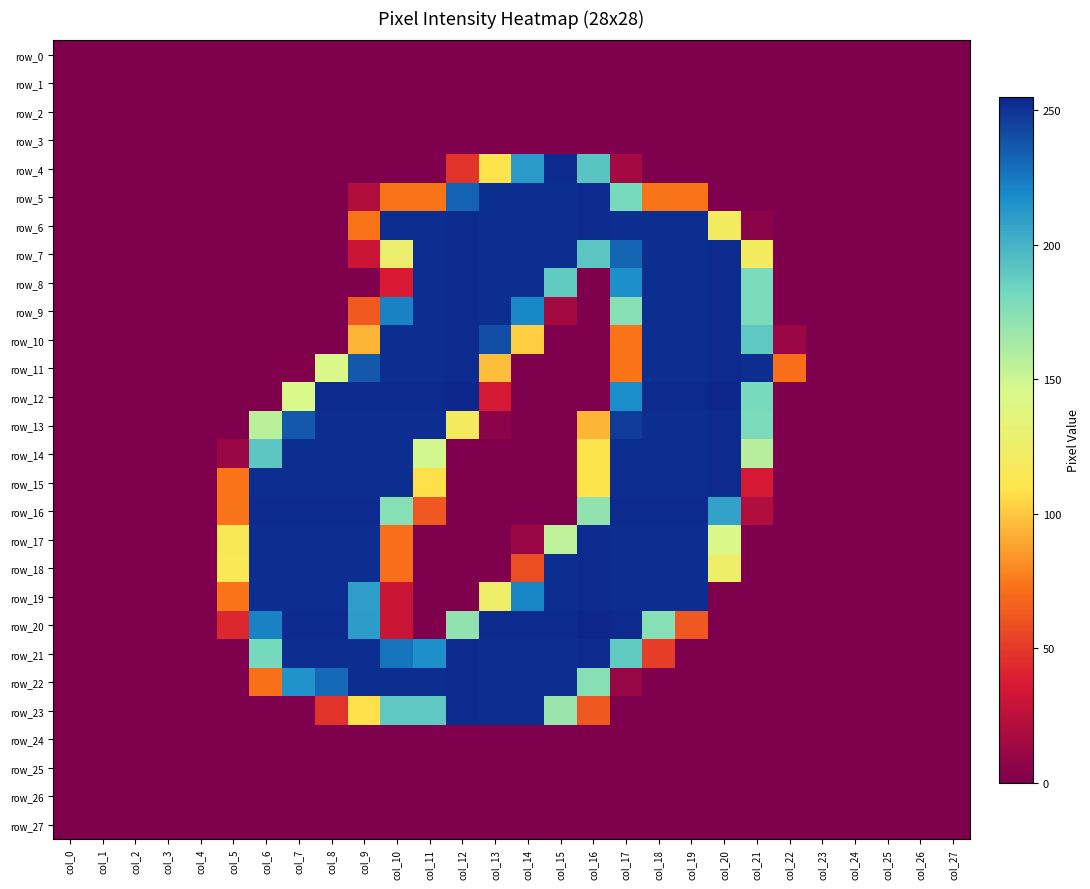

Reading left to right, transcribe all the data shown in this chart.

row_0: col_0=0	col_1=0	col_2=0	col_3=0	col_4=0	col_5=0	col_6=0	col_7=0	col_8=0	col_9=0	col_10=0	col_11=0	col_12=0	col_13=0	col_14=0	col_15=0	col_16=0	col_17=0	col_18=0	col_19=0	col_20=0	col_21=0	col_22=0	col_23=0	col_24=0	col_25=0	col_26=0	col_27=0
row_1: col_0=0	col_1=0	col_2=0	col_3=0	col_4=0	col_5=0	col_6=0	col_7=0	col_8=0	col_9=0	col_10=0	col_11=0	col_12=0	col_13=0	col_14=0	col_15=0	col_16=0	col_17=0	col_18=0	col_19=0	col_20=0	col_21=0	col_22=0	col_23=0	col_24=0	col_25=0	col_26=0	col_27=0
row_2: col_0=0	col_1=0	col_2=0	col_3=0	col_4=0	col_5=0	col_6=0	col_7=0	col_8=0	col_9=0	col_10=0	col_11=0	col_12=0	col_13=0	col_14=0	col_15=0	col_16=0	col_17=0	col_18=0	col_19=0	col_20=0	col_21=0	col_22=0	col_23=0	col_24=0	col_25=0	col_26=0	col_27=0
row_3: col_0=0	col_1=0	col_2=0	col_3=0	col_4=0	col_5=0	col_6=0	col_7=0	col_8=0	col_9=0	col_10=0	col_11=0	col_12=0	col_13=0	col_14=0	col_15=0	col_16=0	col_17=0	col_18=0	col_19=0	col_20=0	col_21=0	col_22=0	col_23=0	col_24=0	col_25=0	col_26=0	col_27=0
row_4: col_0=0	col_1=0	col_2=0	col_3=0	col_4=0	col_5=0	col_6=0	col_7=0	col_8=0	col_9=0	col_10=0	col_11=0	col_12=47	col_13=109	col_14=212	col_15=253	col_16=192	col_17=15	col_18=0	col_19=0	col_20=0	col_21=0	col_22=0	col_23=0	col_24=0	col_25=0	col_26=0	col_27=0
row_5: col_0=0	col_1=0	col_2=0	col_3=0	col_4=0	col_5=0	col_6=0	col_7=0	col_8=0	col_9=21	col_10=73	col_11=73	col_12=233	col_13=252	col_14=252	col_15=252	col_16=253	col_17=180	col_18=73	col_19=73	col_20=0	col_21=0	col_22=0	col_23=0	col_24=0	col_25=0	col_26=0	col_27=0
row_6: col_0=0	col_1=0	col_2=0	col_3=0	col_4=0	col_5=0	col_6=0	col_7=0	col_8=0	col_9=73	col_10=252	col_11=252	col_12=253	col_13=252	col_14=252	col_15=252	col_16=253	col_17=252	col_18=252	col_19=252	col_20=120	col_21=5	col_22=0	col_23=0	col_24=0	col_25=0	col_26=0	col_27=0
row_7: col_0=0	col_1=0	col_2=0	col_3=0	col_4=0	col_5=0	col_6=0	col_7=0	col_8=0	col_9=31	col_10=128	col_11=252	col_12=253	col_13=252	col_14=252	col_15=252	col_16=191	col_17=232	col_18=252	col_19=252	col_20=253	col_21=119	col_22=0	col_23=0	col_24=0	col_25=0	col_26=0	col_27=0
row_8: col_0=0	col_1=0	col_2=0	col_3=0	col_4=0	col_5=0	col_6=0	col_7=0	col_8=0	col_9=0	col_10=37	col_11=252	col_12=253	col_13=252	col_14=252	col_15=189	col_16=0	col_17=217	col_18=252	col_19=252	col_20=253	col_21=179	col_22=0	col_23=0	col_24=0	col_25=0	col_26=0	col_27=0
row_9: col_0=0	col_1=0	col_2=0	col_3=0	col_4=0	col_5=0	col_6=0	col_7=0	col_8=0	col_9=63	col_10=222	col_11=252	col_12=253	col_13=252	col_14=220	col_15=15	col_16=0	col_17=175	col_18=252	col_19=252	col_20=253	col_21=179	col_22=0	col_23=0	col_24=0	col_25=0	col_26=0	col_27=0
row_10: col_0=0	col_1=0	col_2=0	col_3=0	col_4=0	col_5=0	col_6=0	col_7=0	col_8=0	col_9=94	col_10=252	col_11=252	col_12=253	col_13=241	col_14=102	col_15=0	col_16=0	col_17=73	col_18=252	col_19=252	col_20=253	col_21=190	col_22=11	col_23=0	col_24=0	col_25=0	col_26=0	col_27=0
row_11: col_0=0	col_1=0	col_2=0	col_3=0	col_4=0	col_5=0	col_6=0	col_7=1	col_8=144	col_9=237	col_10=252	col_11=252	col_12=253	col_13=97	col_14=0	col_15=0	col_16=0	col_17=73	col_18=252	col_19=252	col_20=253	col_21=252	col_22=71	col_23=0	col_24=0	col_25=0	col_26=0	col_27=0
row_12: col_0=0	col_1=0	col_2=0	col_3=0	col_4=0	col_5=0	col_6=0	col_7=145	col_8=253	col_9=253	col_10=253	col_11=253	col_12=255	col_13=35	col_14=0	col_15=0	col_16=0	col_17=218	col_18=253	col_19=253	col_20=255	col_21=180	col_22=0	col_23=0	col_24=0	col_25=0	col_26=0	col_27=0
row_13: col_0=0	col_1=0	col_2=0	col_3=0	col_4=0	col_5=0	col_6=156	col_7=237	col_8=252	col_9=252	col_10=252	col_11=252	col_12=119	col_13=5	col_14=0	col_15=0	col_16=94	col_17=247	col_18=252	col_19=252	col_20=253	col_21=179	col_22=0	col_23=0	col_24=0	col_25=0	col_26=0	col_27=0
row_14: col_0=0	col_1=0	col_2=0	col_3=0	col_4=0	col_5=11	col_6=191	col_7=252	col_8=252	col_9=252	col_10=252	col_11=148	col_12=0	col_13=0	col_14=0	col_15=0	col_16=109	col_17=252	col_18=252	col_19=252	col_20=253	col_21=158	col_22=0	col_23=0	col_24=0	col_25=0	col_26=0	col_27=0
row_15: col_0=0	col_1=0	col_2=0	col_3=0	col_4=0	col_5=73	col_6=252	col_7=252	col_8=252	col_9=252	col_10=252	col_11=108	col_12=0	col_13=0	col_14=0	col_15=0	col_16=109	col_17=252	col_18=252	col_19=252	col_20=253	col_21=35	col_22=0	col_23=0	col_24=0	col_25=0	col_26=0	col_27=0
row_16: col_0=0	col_1=0	col_2=0	col_3=0	col_4=0	col_5=73	col_6=253	col_7=253	col_8=253	col_9=253	col_10=175	col_11=62	col_12=0	col_13=0	col_14=0	col_15=0	col_16=171	col_17=253	col_18=253	col_19=253	col_20=208	col_21=20	col_22=0	col_23=0	col_24=0	col_25=0	col_26=0	col_27=0
row_17: col_0=0	col_1=0	col_2=0	col_3=0	col_4=0	col_5=115	col_6=252	col_7=252	col_8=252	col_9=252	col_10=71	col_11=0	col_12=0	col_13=0	col_14=11	col_15=155	col_16=253	col_17=252	col_18=252	col_19=252	col_20=144	col_21=0	col_22=0	col_23=0	col_24=0	col_25=0	col_26=0	col_27=0
row_18: col_0=0	col_1=0	col_2=0	col_3=0	col_4=0	col_5=114	col_6=252	col_7=252	col_8=252	col_9=252	col_10=71	col_11=0	col_12=0	col_13=0	col_14=58	col_15=252	col_16=253	col_17=252	col_18=252	col_19=252	col_20=125	col_21=0	col_22=0	col_23=0	col_24=0	col_25=0	col_26=0	col_27=0
row_19: col_0=0	col_1=0	col_2=0	col_3=0	col_4=0	col_5=73	col_6=252	col_7=252	col_8=252	col_9=210	col_10=31	col_11=0	col_12=0	col_13=125	col_14=221	col_15=252	col_16=253	col_17=252	col_18=252	col_19=252	col_20=0	col_21=0	col_22=0	col_23=0	col_24=0	col_25=0	col_26=0	col_27=0
row_20: col_0=0	col_1=0	col_2=0	col_3=0	col_4=0	col_5=42	col_6=222	col_7=253	col_8=253	col_9=211	col_10=31	col_11=0	col_12=171	col_13=253	col_14=253	col_15=253	col_16=255	col_17=253	col_18=175	col_19=62	col_20=0	col_21=0	col_22=0	col_23=0	col_24=0	col_25=0	col_26=0	col_27=0
row_21: col_0=0	col_1=0	col_2=0	col_3=0	col_4=0	col_5=0	col_6=181	col_7=252	col_8=252	col_9=252	col_10=227	col_11=217	col_12=253	col_13=252	col_14=252	col_15=252	col_16=253	col_17=189	col_18=51	col_19=0	col_20=0	col_21=0	col_22=0	col_23=0	col_24=0	col_25=0	col_26=0	col_27=0
row_22: col_0=0	col_1=0	col_2=0	col_3=0	col_4=0	col_5=0	col_6=72	col_7=215	col_8=231	col_9=252	col_10=252	col_11=252	col_12=253	col_13=252	col_14=252	col_15=252	col_16=175	col_17=10	col_18=0	col_19=0	col_20=0	col_21=0	col_22=0	col_23=0	col_24=0	col_25=0	col_26=0	col_27=0
row_23: col_0=0	col_1=0	col_2=0	col_3=0	col_4=0	col_5=0	col_6=0	col_7=0	col_8=47	col_9=108	col_10=190	col_11=190	col_12=253	col_13=252	col_14=252	col_15=168	col_16=62	col_17=0	col_18=0	col_19=0	col_20=0	col_21=0	col_22=0	col_23=0	col_24=0	col_25=0	col_26=0	col_27=0
row_24: col_0=0	col_1=0	col_2=0	col_3=0	col_4=0	col_5=0	col_6=0	col_7=0	col_8=0	col_9=0	col_10=0	col_11=0	col_12=0	col_13=0	col_14=0	col_15=0	col_16=0	col_17=0	col_18=0	col_19=0	col_20=0	col_21=0	col_22=0	col_23=0	col_24=0	col_25=0	col_26=0	col_27=0
row_25: col_0=0	col_1=0	col_2=0	col_3=0	col_4=0	col_5=0	col_6=0	col_7=0	col_8=0	col_9=0	col_10=0	col_11=0	col_12=0	col_13=0	col_14=0	col_15=0	col_16=0	col_17=0	col_18=0	col_19=0	col_20=0	col_21=0	col_22=0	col_23=0	col_24=0	col_25=0	col_26=0	col_27=0
row_26: col_0=0	col_1=0	col_2=0	col_3=0	col_4=0	col_5=0	col_6=0	col_7=0	col_8=0	col_9=0	col_10=0	col_11=0	col_12=0	col_13=0	col_14=0	col_15=0	col_16=0	col_17=0	col_18=0	col_19=0	col_20=0	col_21=0	col_22=0	col_23=0	col_24=0	col_25=0	col_26=0	col_27=0
row_27: col_0=0	col_1=0	col_2=0	col_3=0	col_4=0	col_5=0	col_6=0	col_7=0	col_8=0	col_9=0	col_10=0	col_11=0	col_12=0	col_13=0	col_14=0	col_15=0	col_16=0	col_17=0	col_18=0	col_19=0	col_20=0	col_21=0	col_22=0	col_23=0	col_24=0	col_25=0	col_26=0	col_27=0